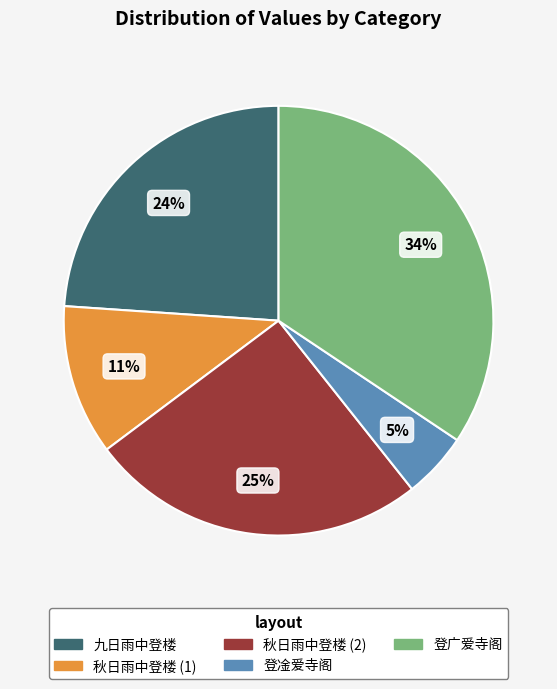

To the nearest percent, what is the average slice percentage?

20%